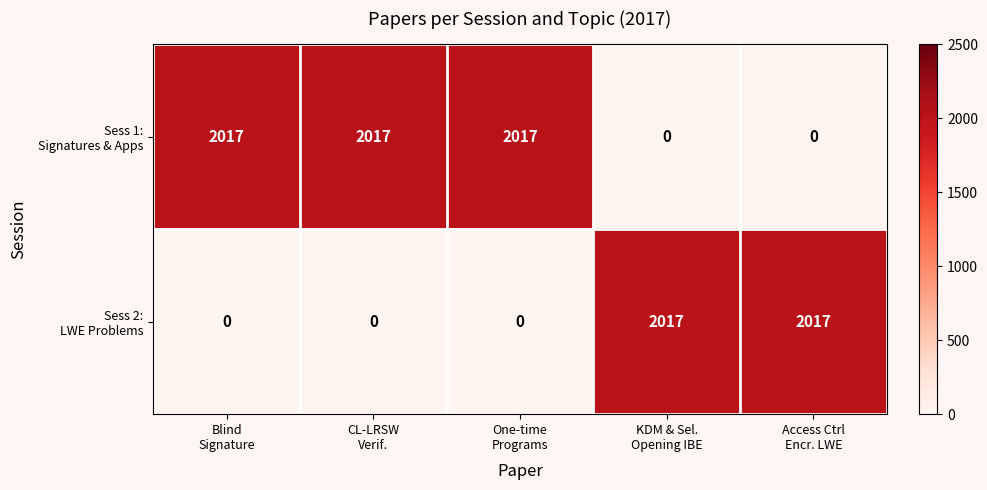

How many data points does each series have?

5